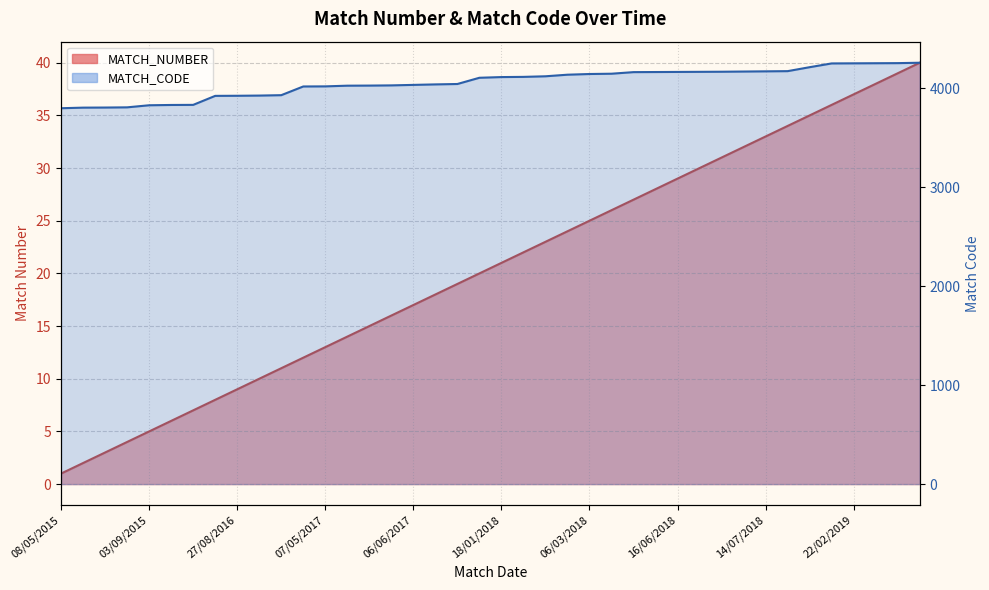

At which label is MATCH_CODE closest to 4030?

27/05/2017